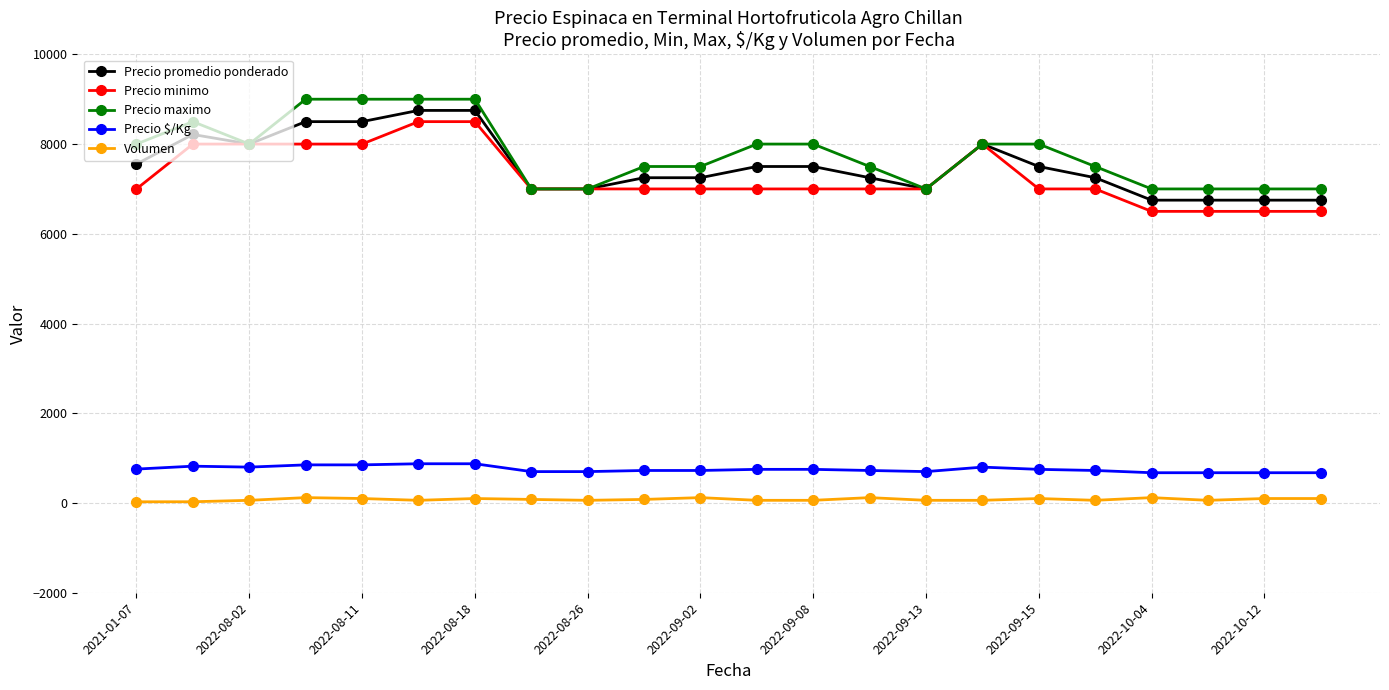

True or false: Volumen and Precio maximo cross at least once.

False